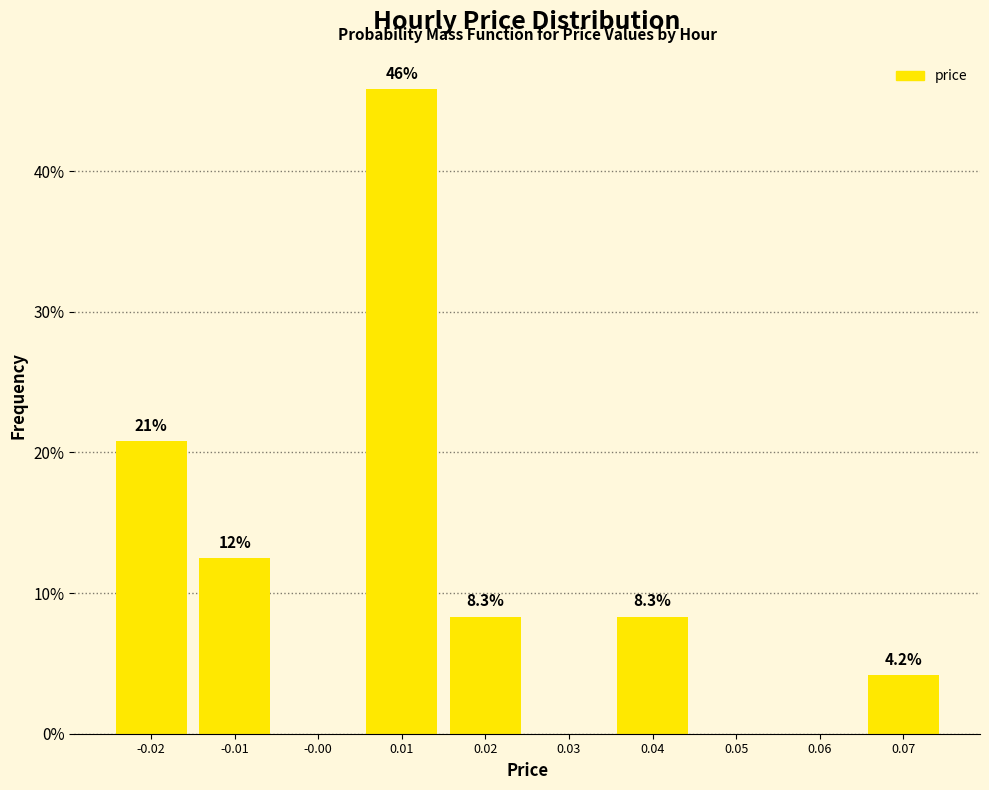

Reading left to right, list all the values displayed in this chart.

-0.02=20.8	-0.01=12.5	-0.00=0.0	0.01=45.8	0.02=8.3	0.03=0.0	0.04=8.3	0.05=0.0	0.06=0.0	0.07=4.2